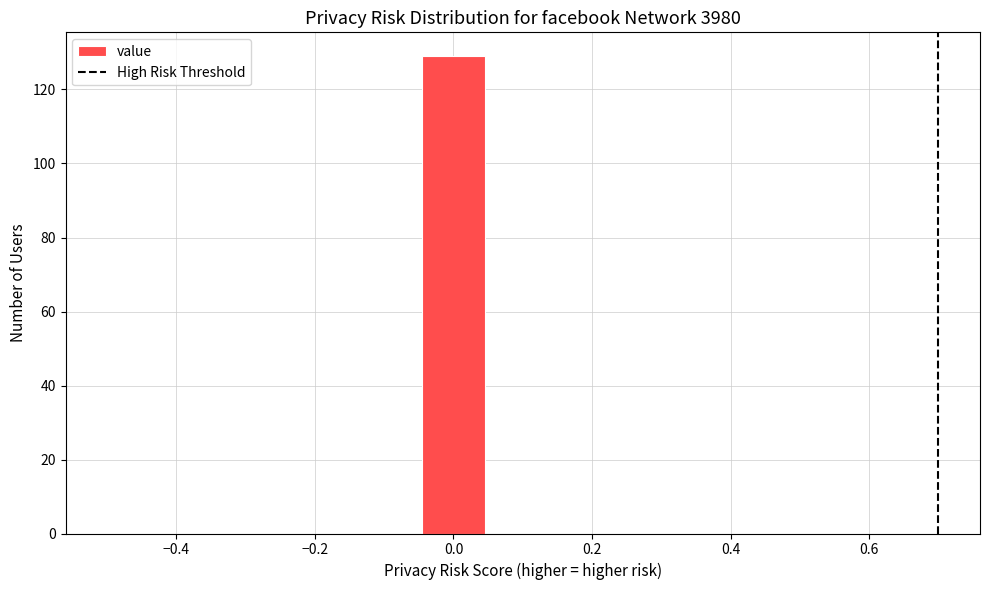

Reading left to right, list every bar in this chart as the range it spans on the x-axis followed by its height. Neither the bar edges nor the heights are printed on the chart, so give them approximately, as read against the axes.

-0.50 to -0.40: 0
-0.40 to -0.32: 0
-0.32 to -0.22: 0
-0.22 to -0.14: 0
-0.14 to -0.04: 0
-0.04 to 0.04: 130
0.04 to 0.14: 0
0.14 to 0.22: 0
0.22 to 0.32: 0
0.32 to 0.40: 0
0.40 to 0.50: 0